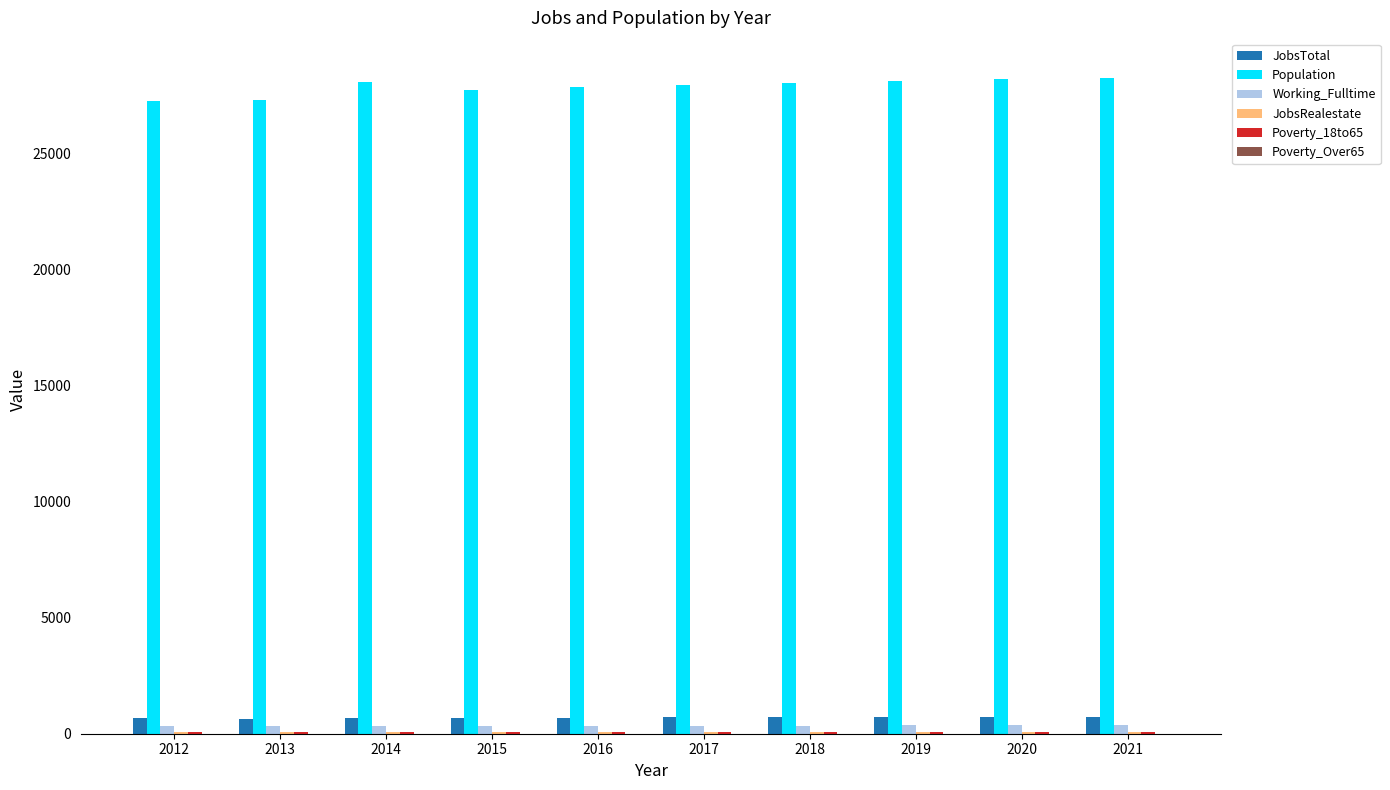

Which series has the largest total across all categories?

Population